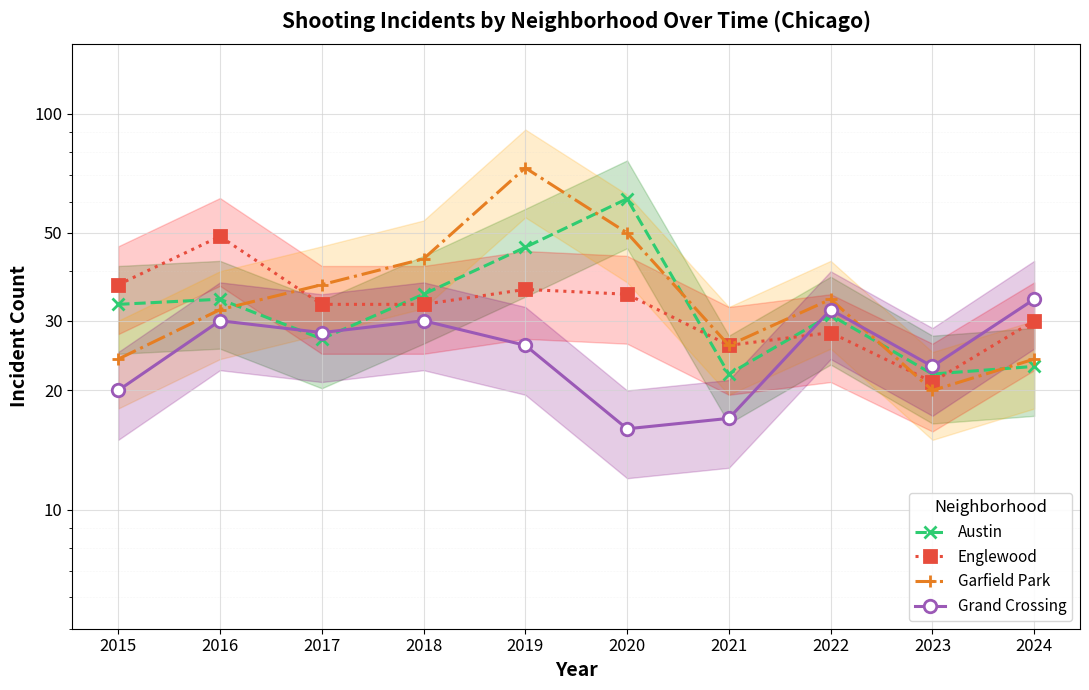

Which series has the largest total across all categories?

Garfield Park